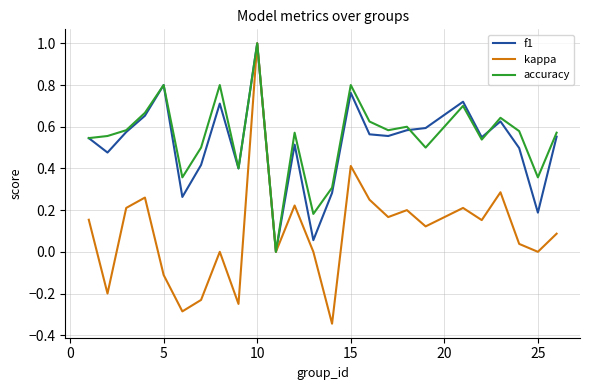

What are all the series names shown in the legend?

f1, kappa, accuracy